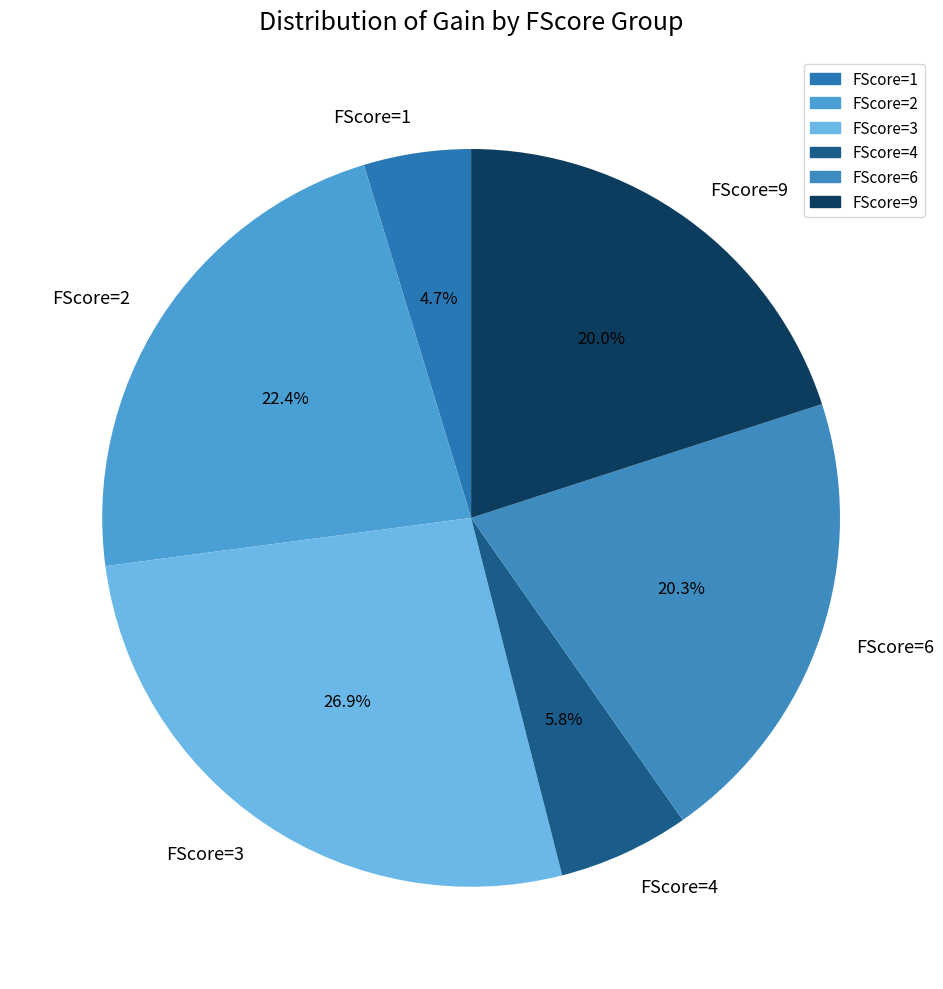

What is the largest slice in the pie chart?

FScore=3